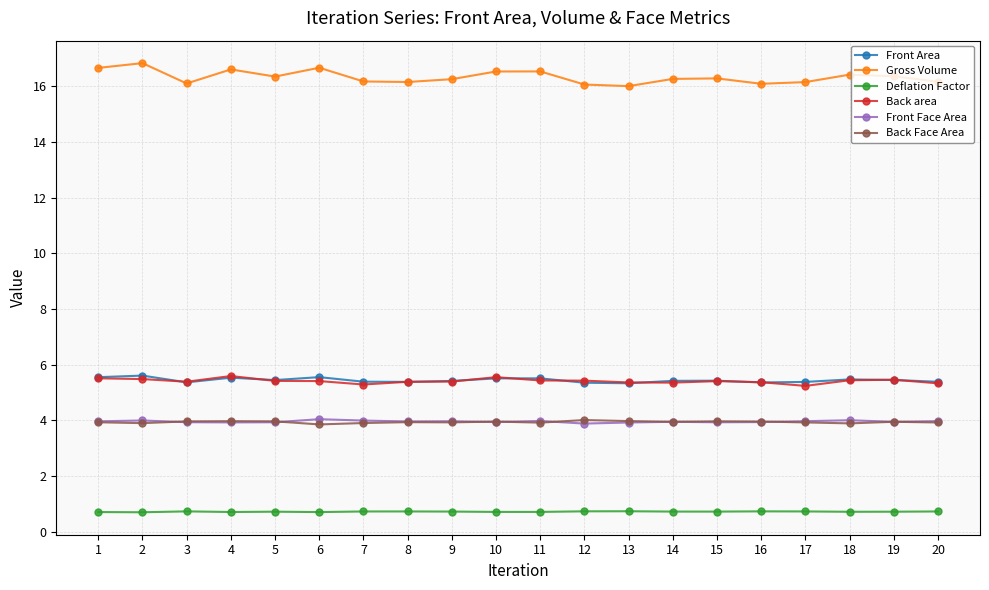

What is the value of the Gross Volume point at the 18th from the left?

16.4